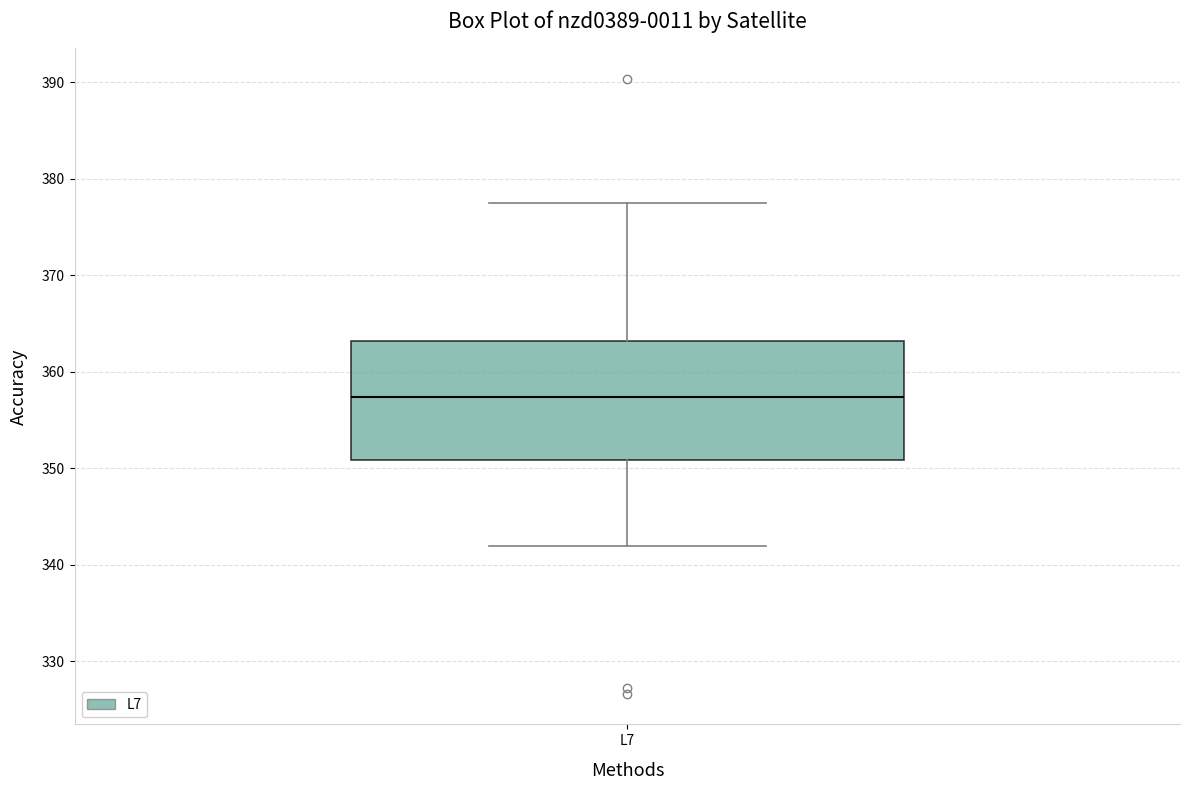

Read this box plot against the y-axis: the position of the median line, the range covered by the box, and the ends of both whiskers. The values are not printed on the chart, so give them approximately, as read against the axis.

median 357, box 351 to 363, whiskers 342 to 378